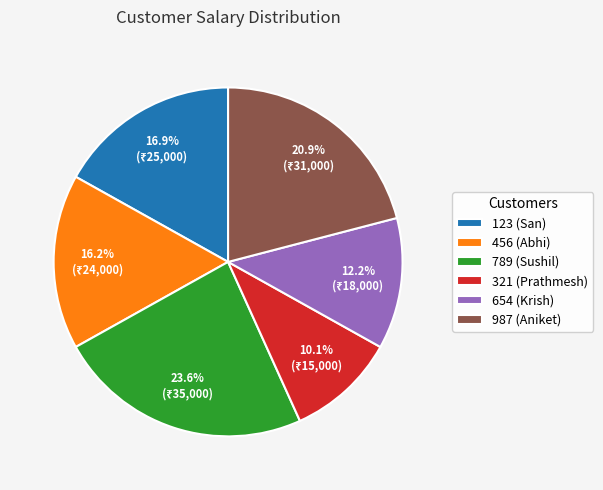

What percentage is the 321 (Prathmesh) slice, to the nearest percent?

10%